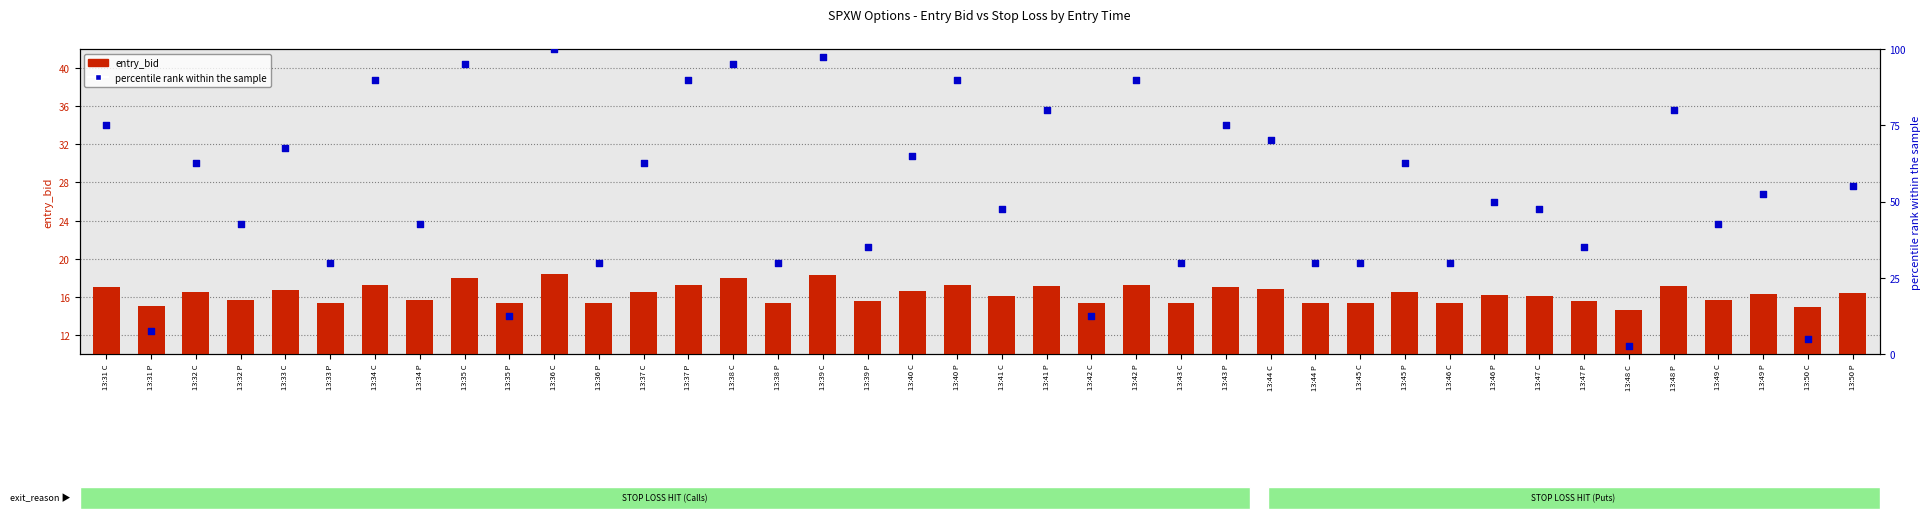

Which series has the widest spread of Y values?

percentile rank within the sample